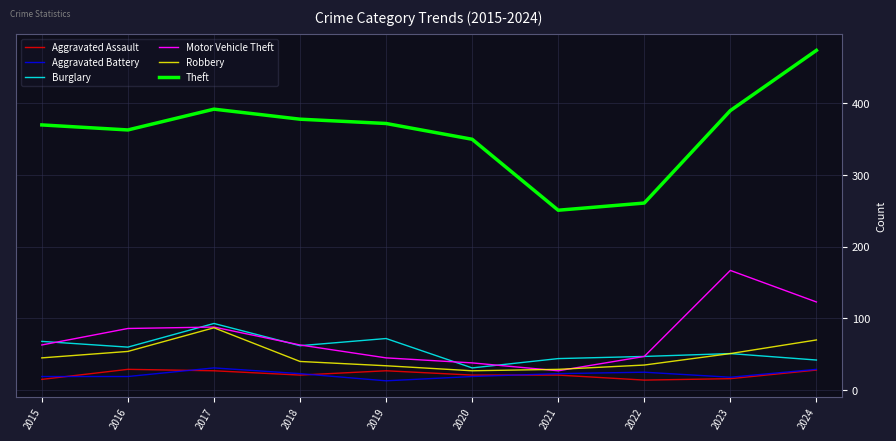

What is the maximum value shown in the chart?

474